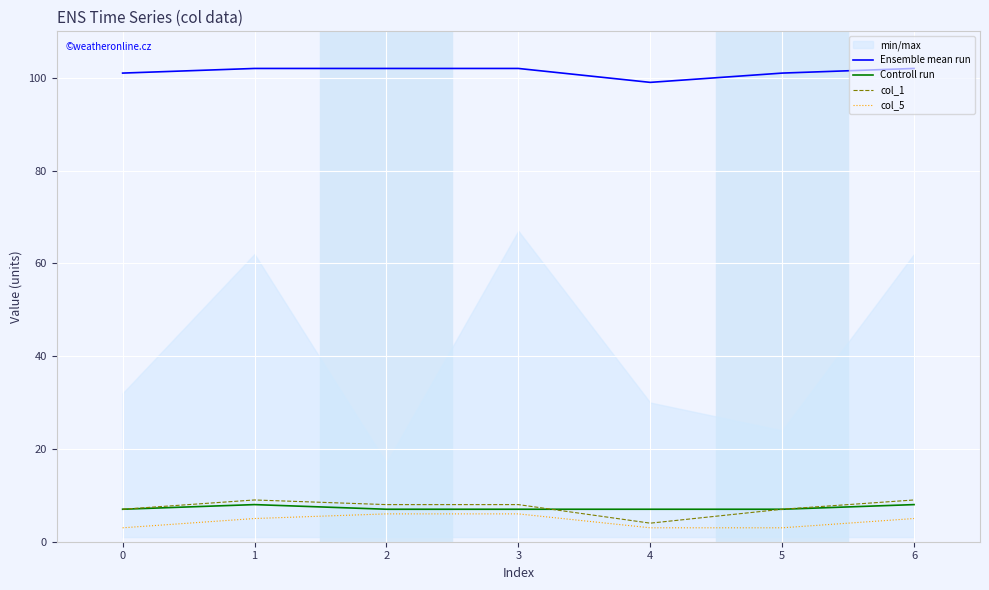

What is the greatest value displayed?

102